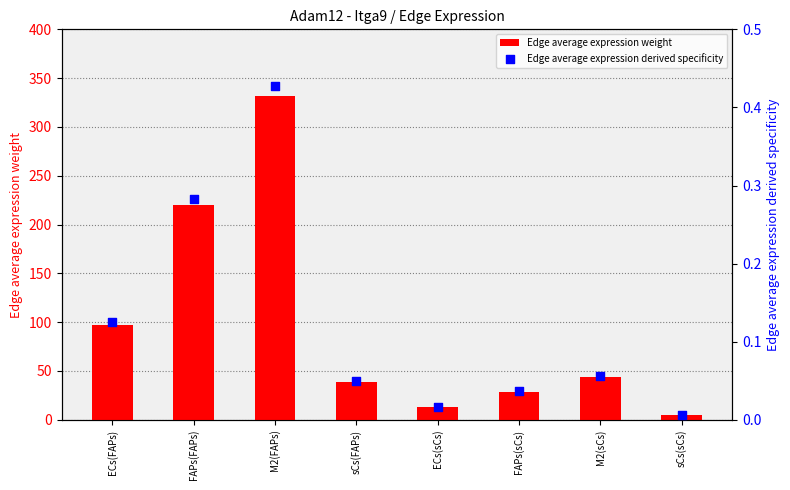

What is the total value across all series at M2(sCs)?

43.4